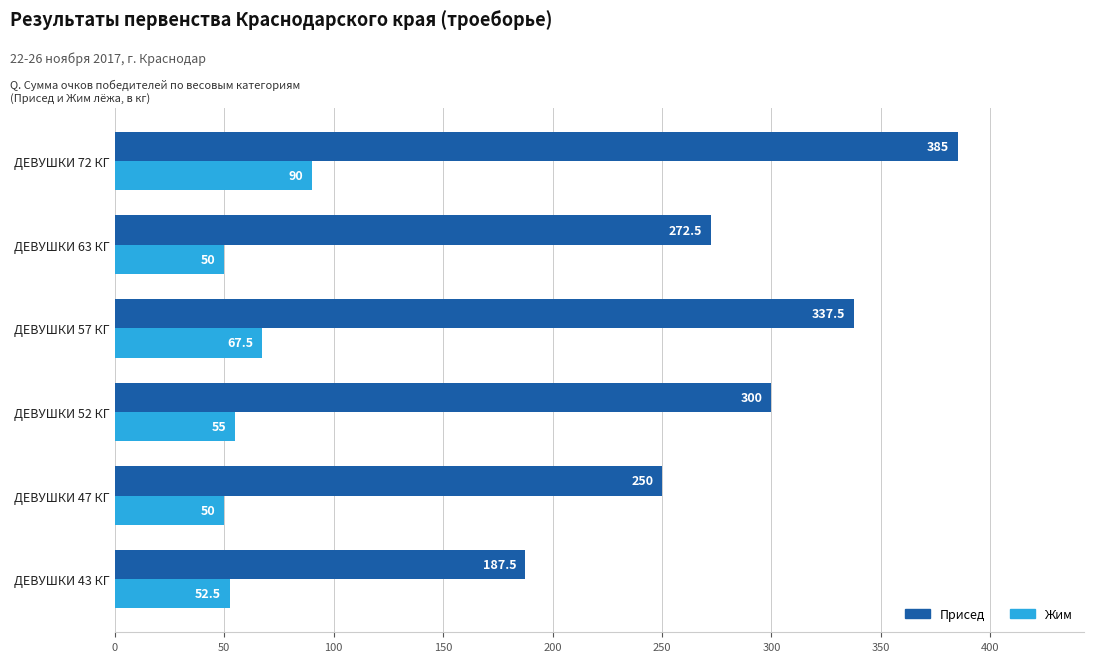

What is the difference between the maximum and minimum values in the Жим series?

40.0